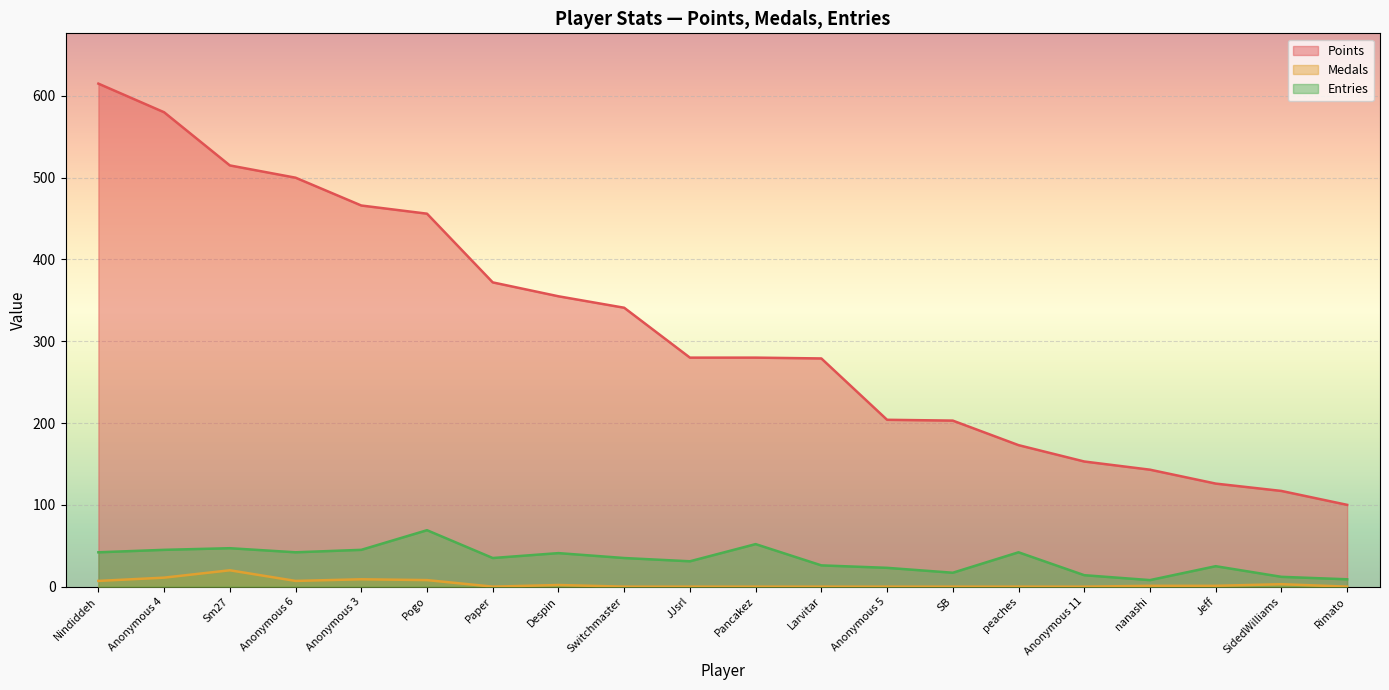

Which has a higher value, Sm27 or peaches?

Sm27